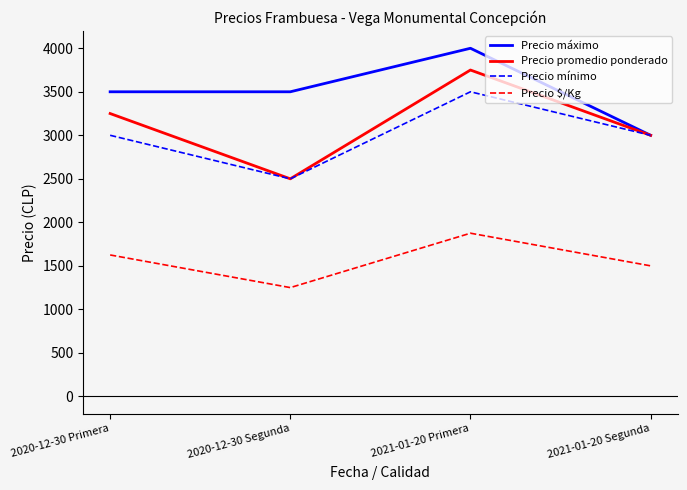

What is the difference between the second highest and minimum values in the Precio $/Kg series?

375